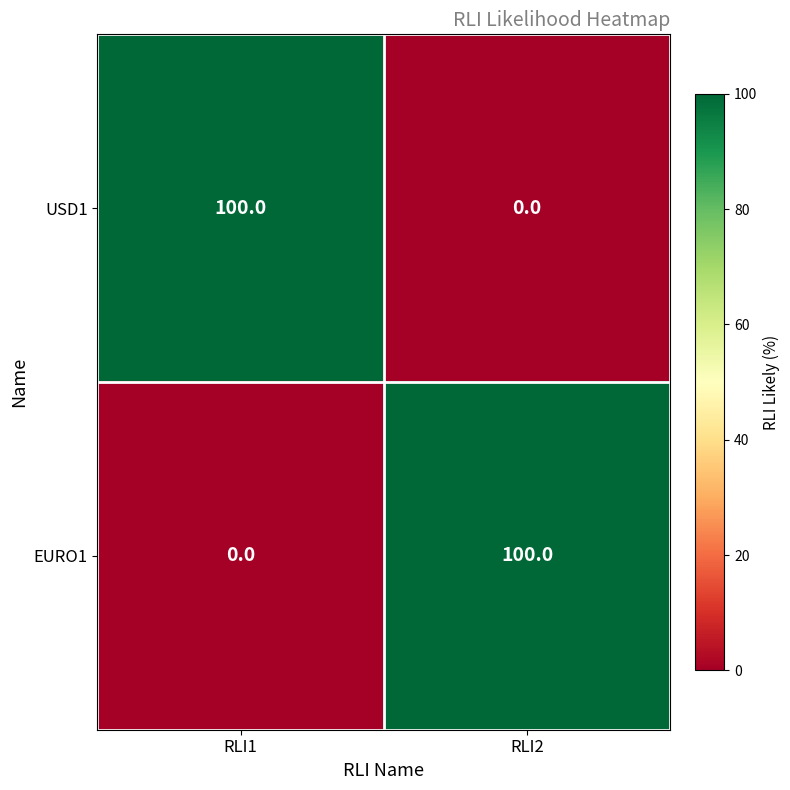

Rank the series at RLI2 from highest to lowest value.

EURO1, USD1